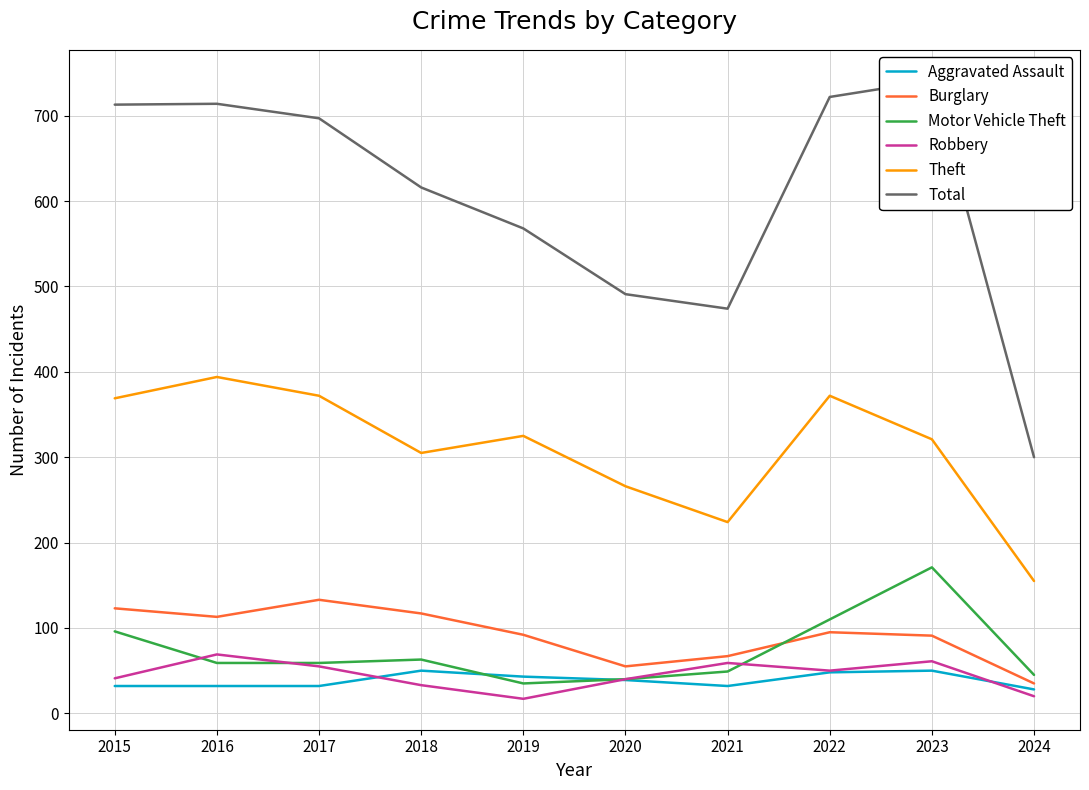

How many data points does each series have?

10